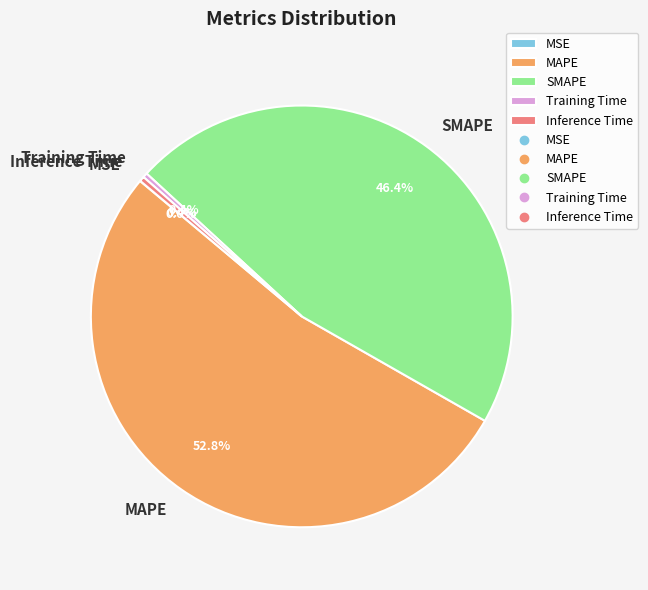

True or false: Inference Time accounts for 0% of the total.

True